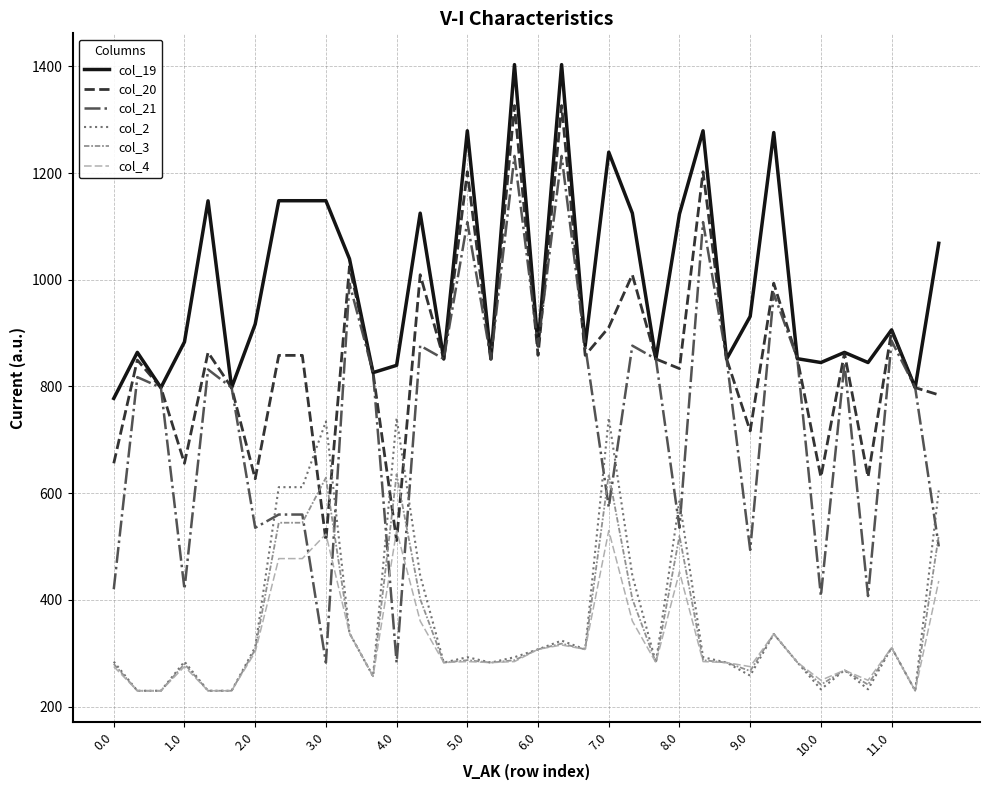

What is the highest value of the col_4 series?

529.8